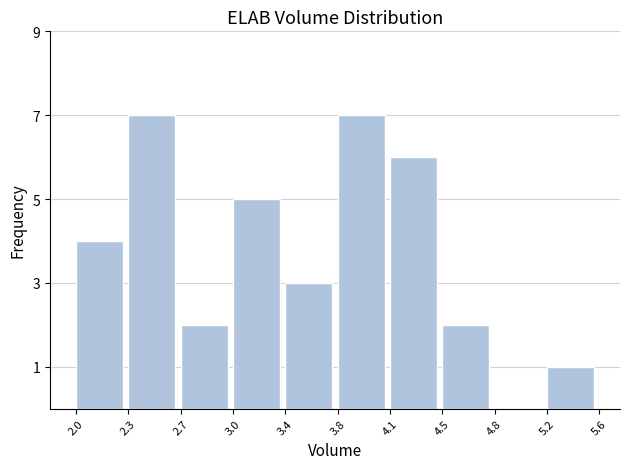

Reading right to left, extract all data points from this chart.

5.2=1	4.8=0	4.5=2	4.1=6	3.8=7	3.4=3	3.0=5	2.7=2	2.3=7	2.0=4